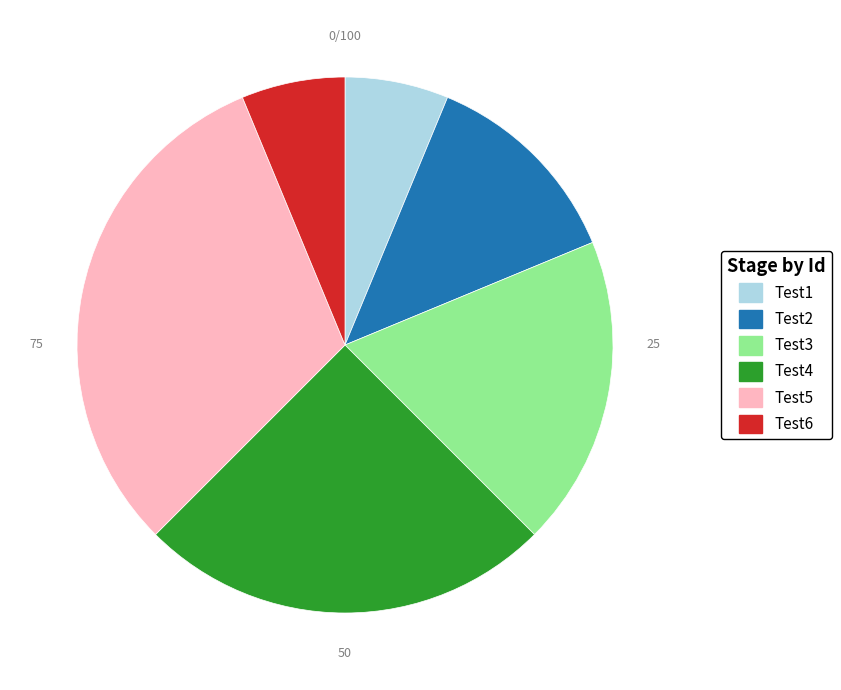

Do Test6 and Test4 together represent more than half of the pie?

No